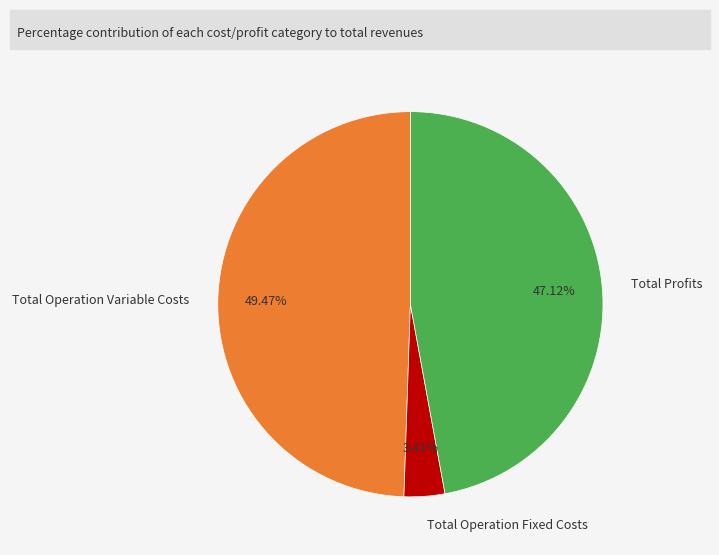

To the nearest percent, what is the difference between the largest and smallest slice percentages?

46%